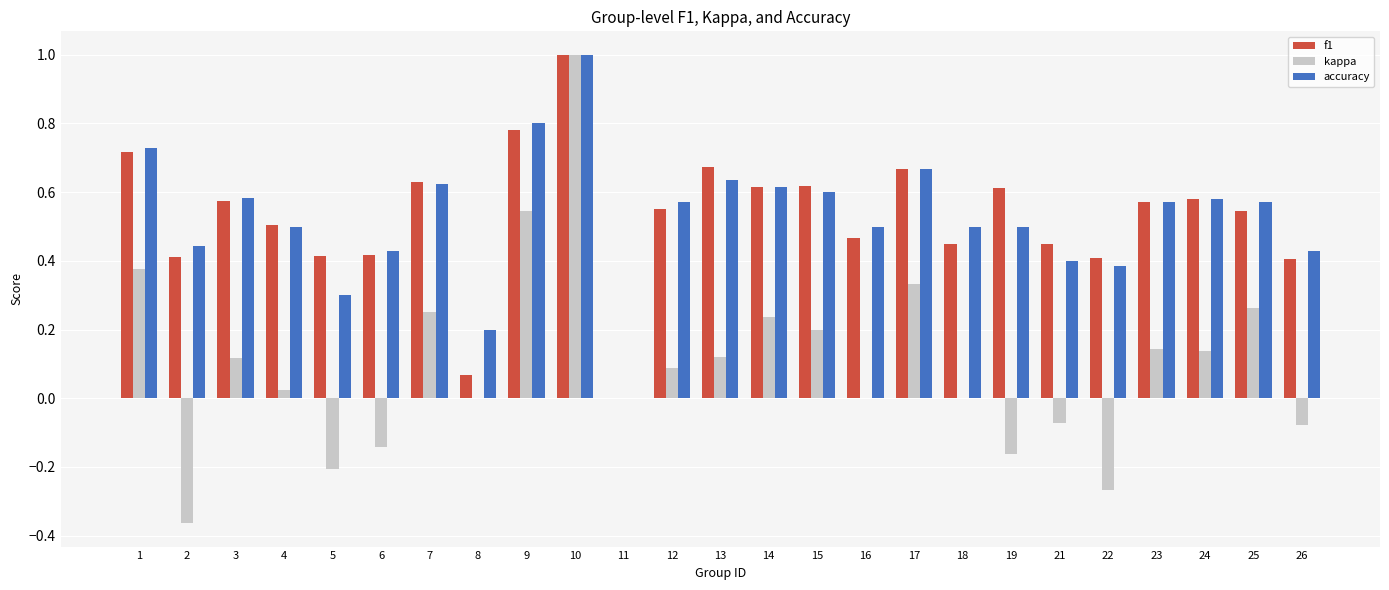

What is the sum of all accuracy values?

13.1